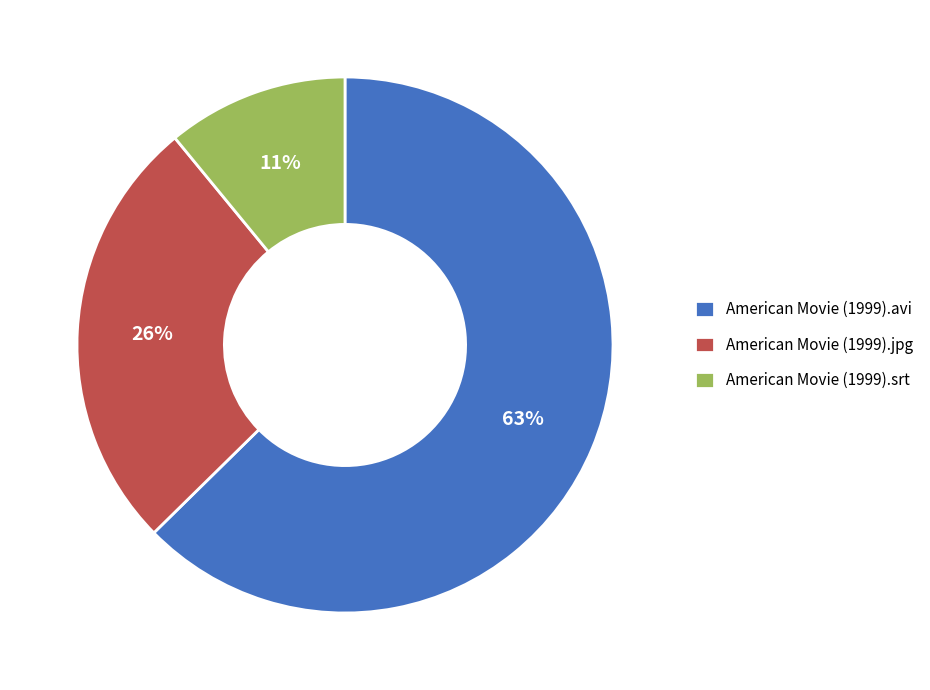

What percentage is the American Movie (1999).jpg slice, to the nearest percent?

26%